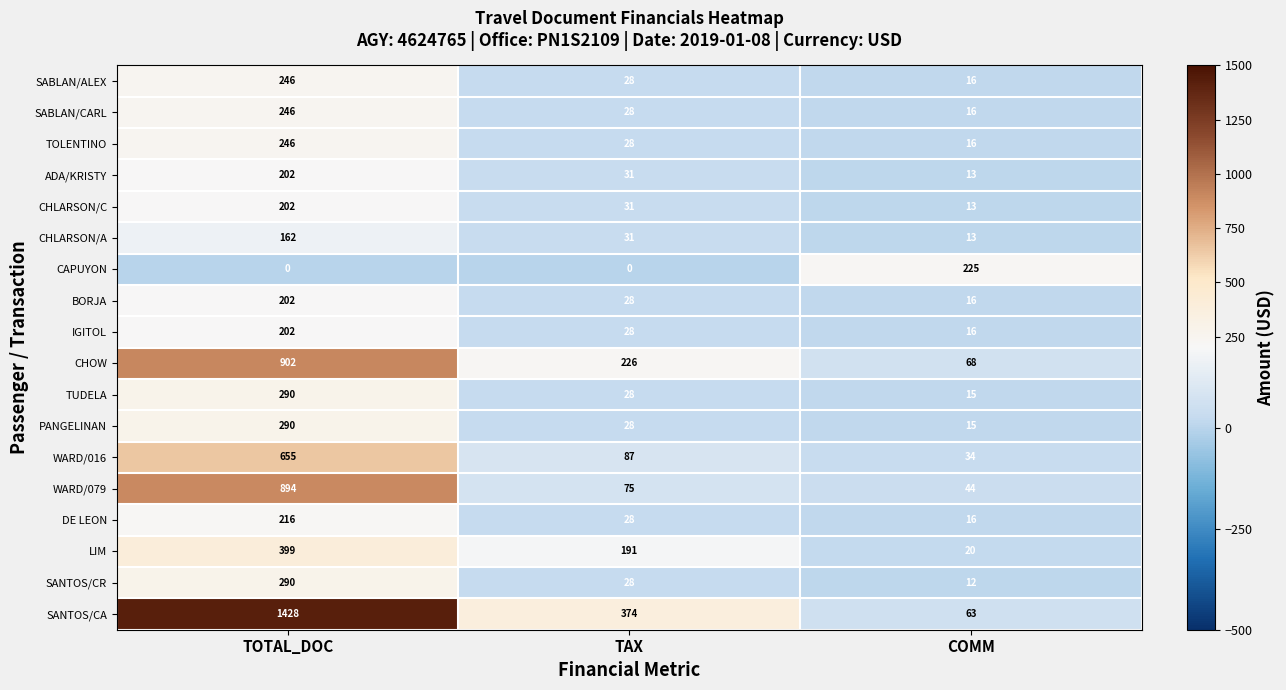

At which label does WARD/079 first exceed 75?

TOTAL_DOC